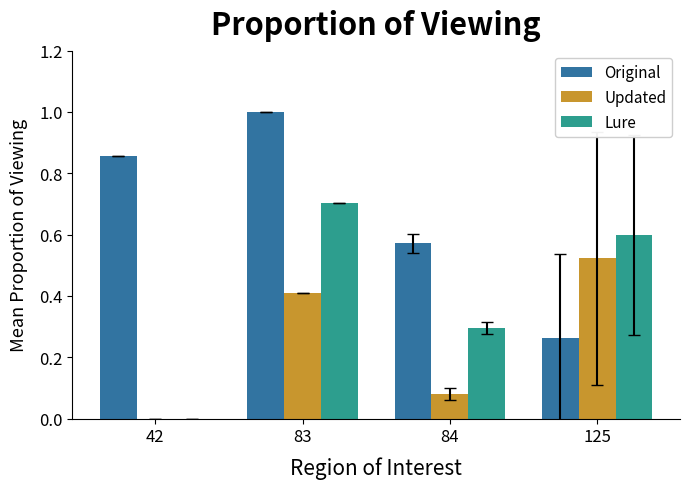

What is the maximum value shown in the chart?

1.0